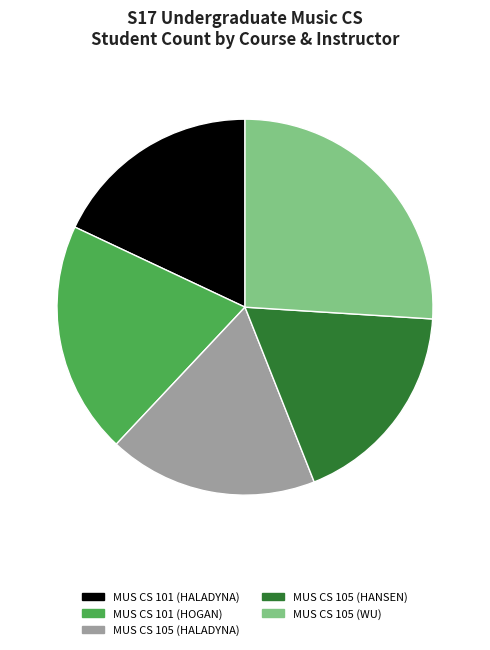

What is the largest slice in the pie chart?

MUS CS 105 (WU)